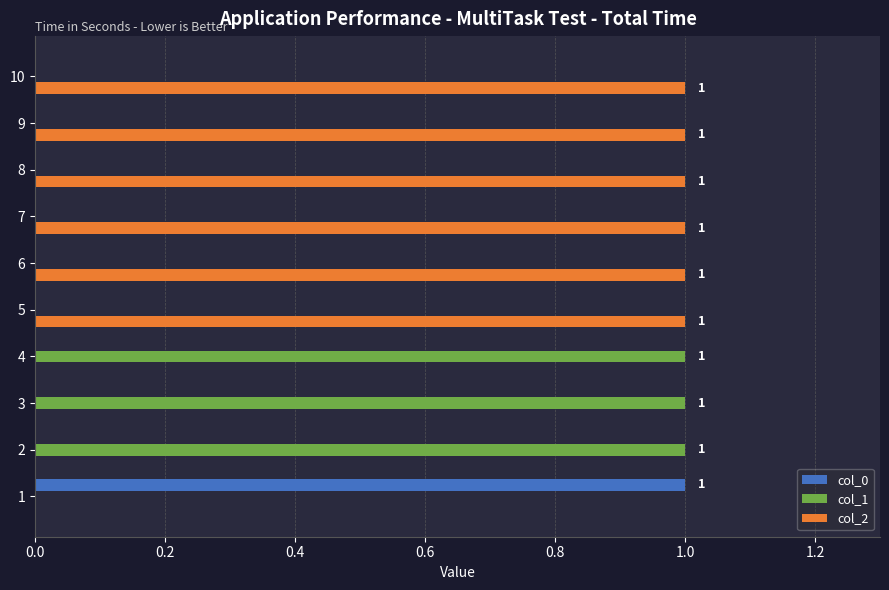

What is the maximum value shown in the chart?

1